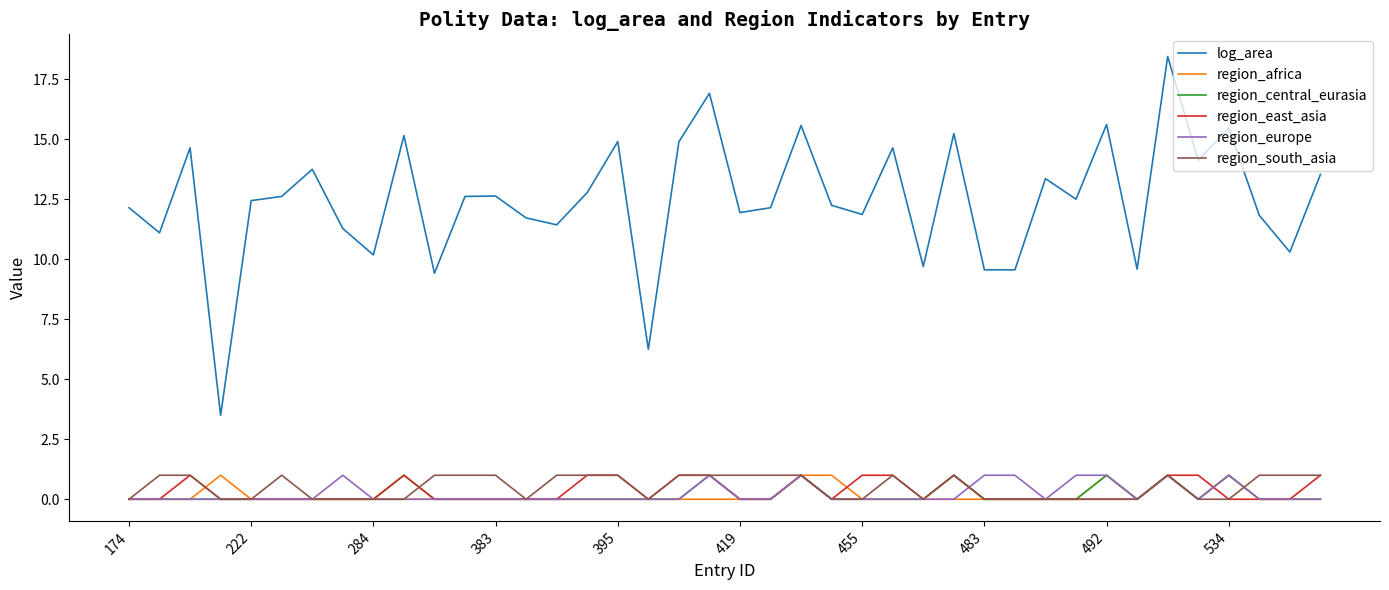

What is the difference between the maximum and minimum values in the region_east_asia series?

1.0